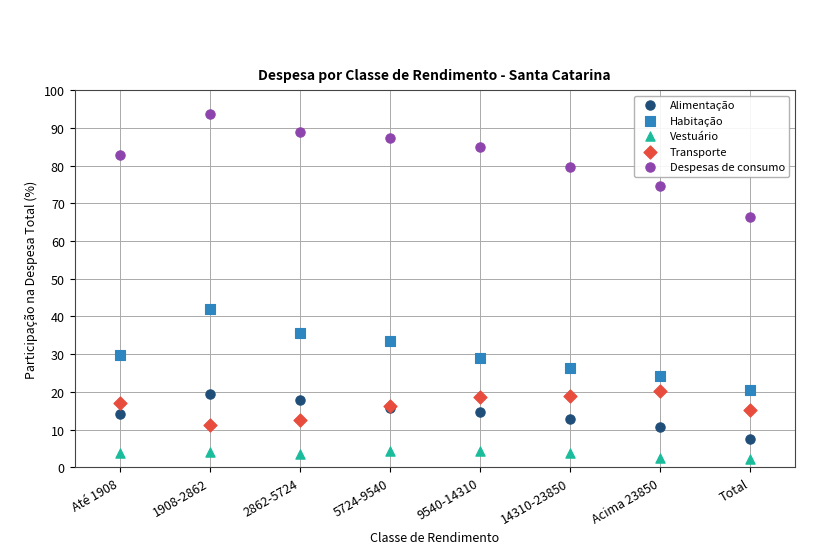

What is the X range (max minus min) for the scatter plot?

7.0